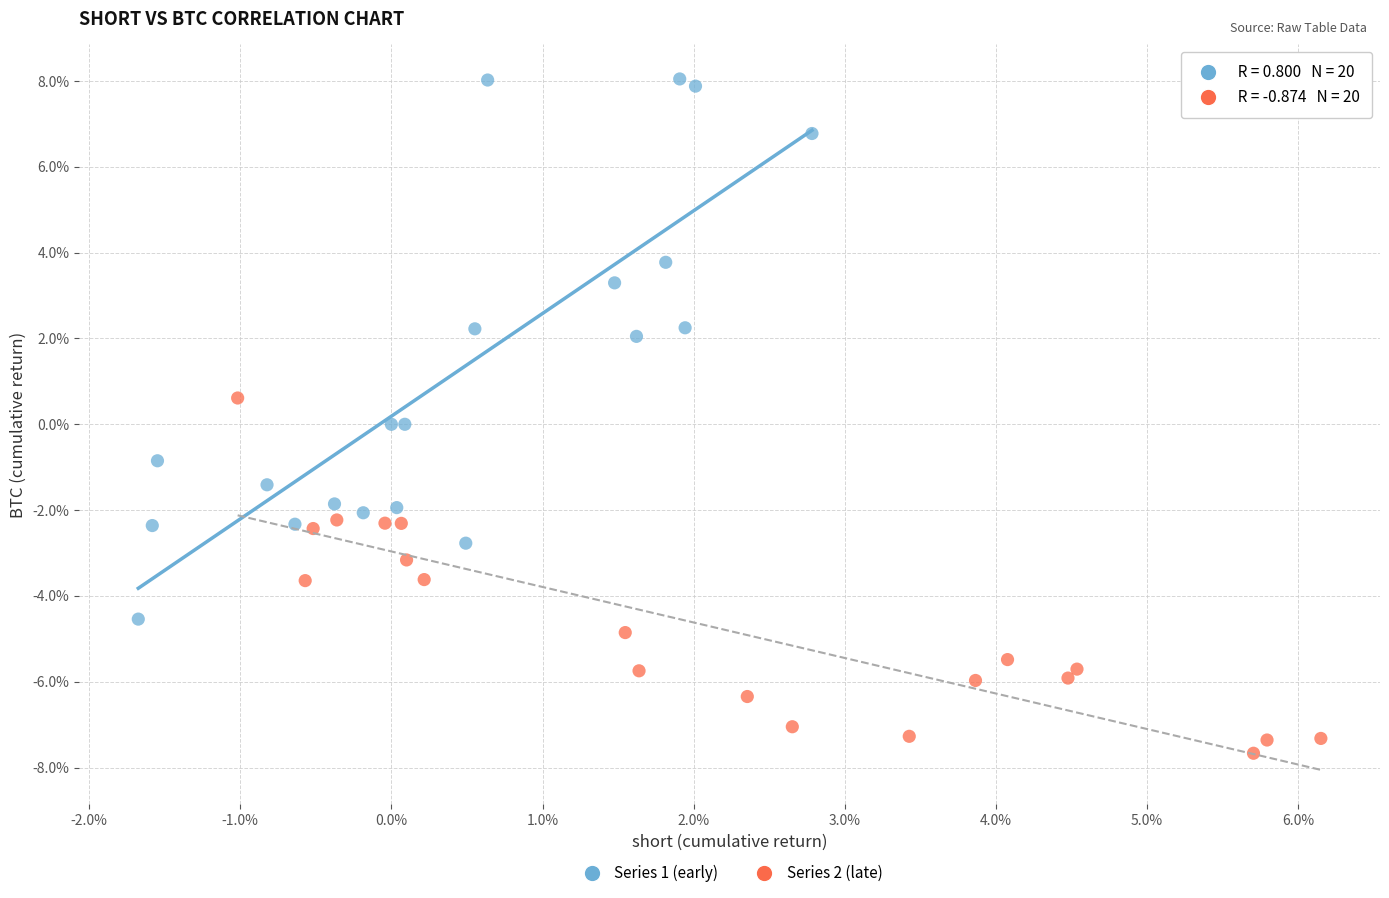

What are all the series names shown in the legend?

Series 1 (early), Series 2 (late)